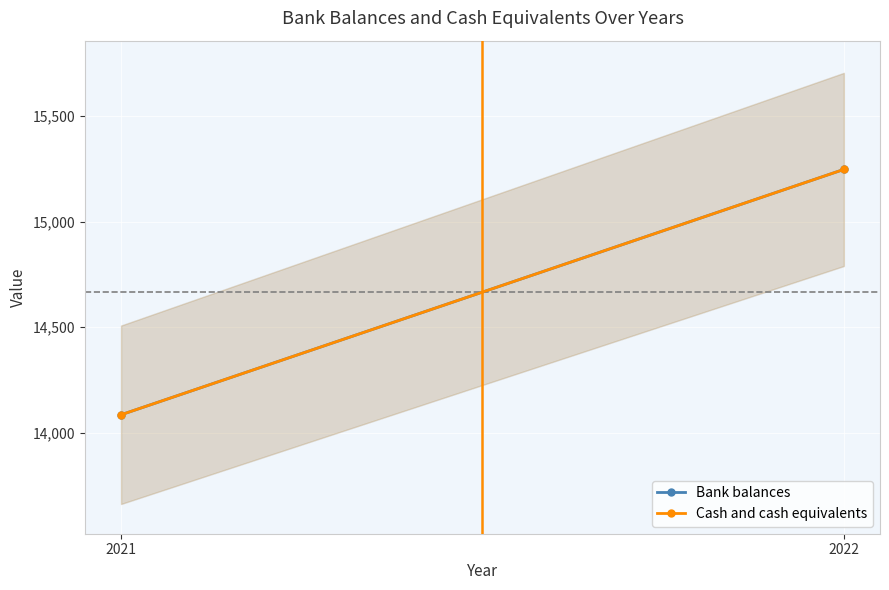

What is the total value across all series at 2021?

28170